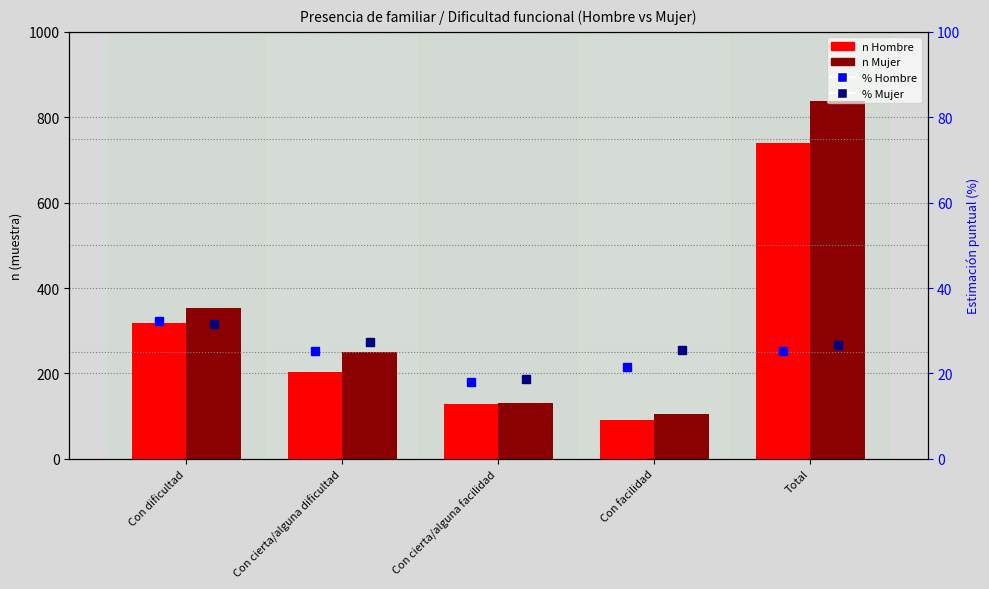

Are the bars grouped side by side (vs. stacked)?

Yes